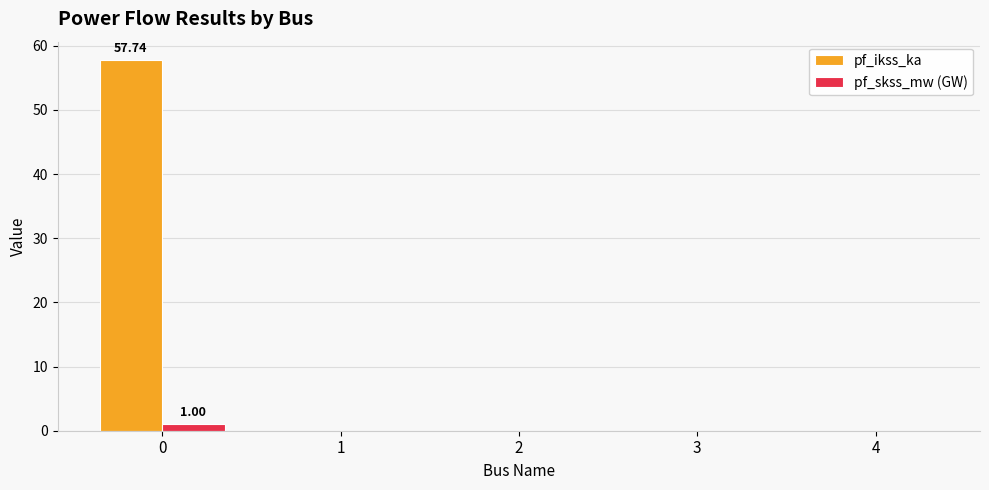

How many groups of bars are there?

5